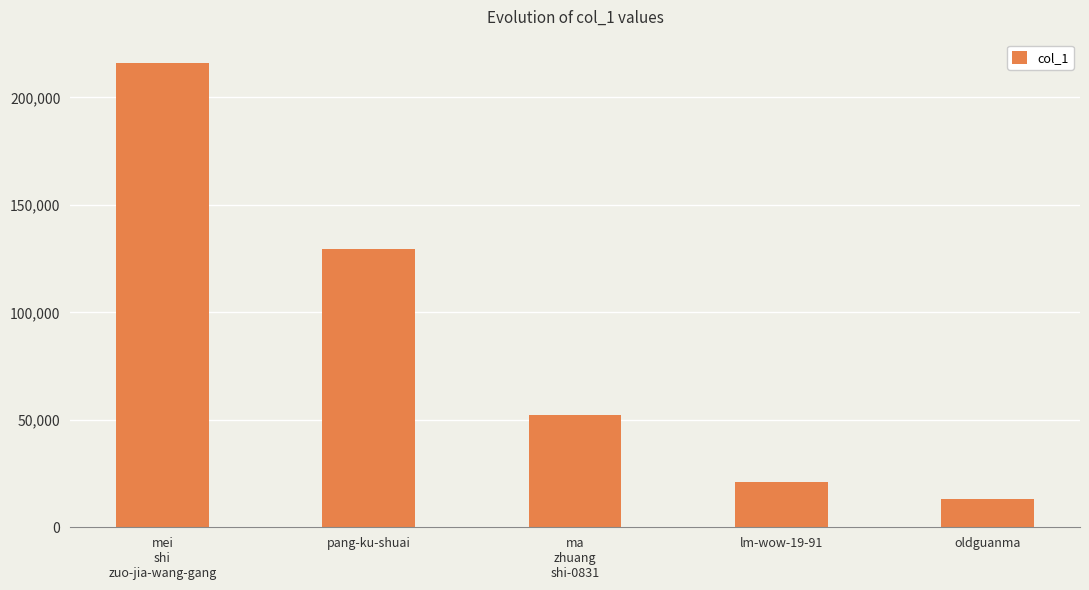

What is the label of the 4th bar from the right?

pang-ku-shuai